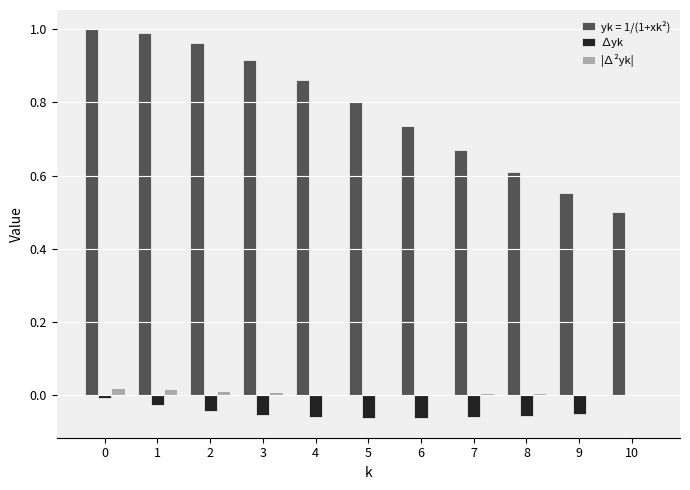

How many ∆yk values are between 0 and 1?

1